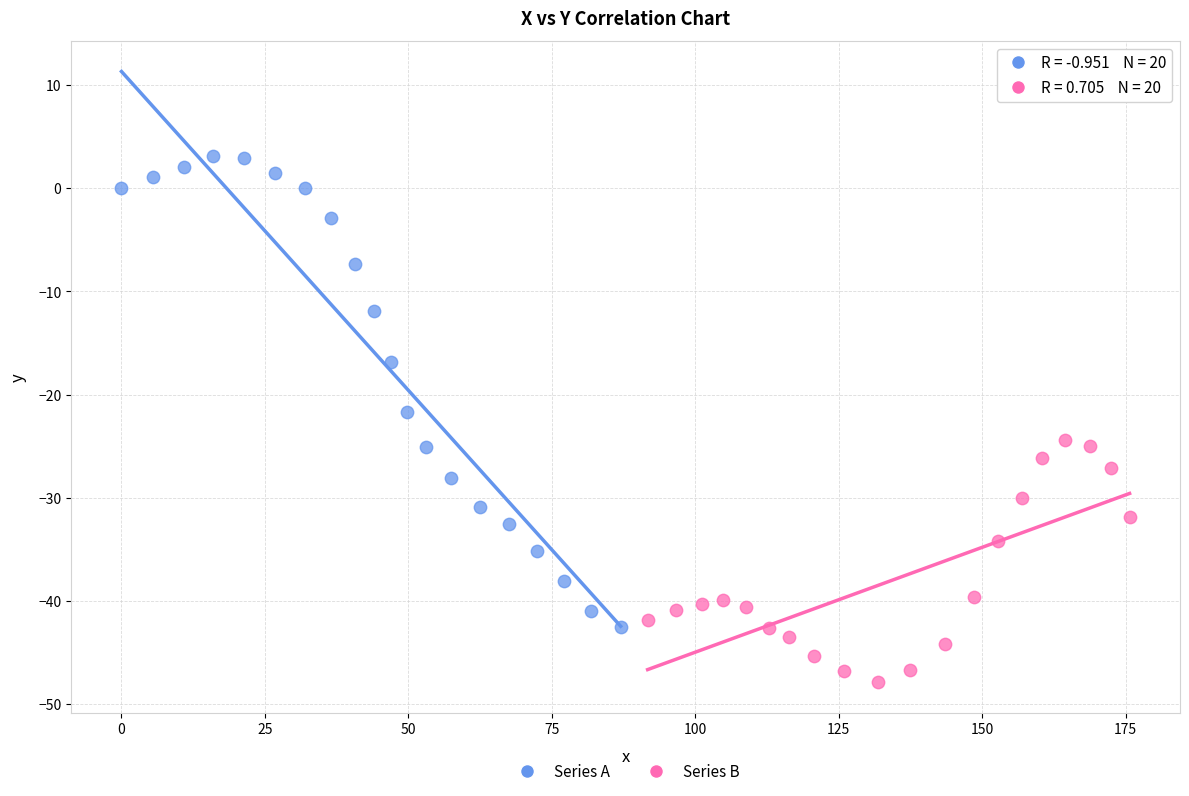

Which series has the largest Y range (max minus min)?

Series A